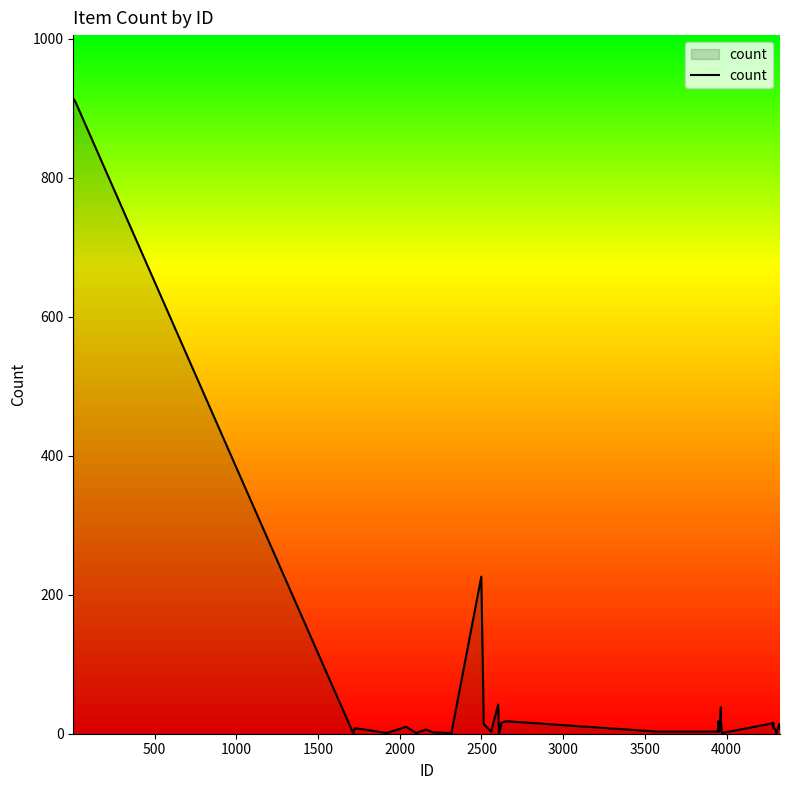

What is the difference between the maximum and minimum values?

913